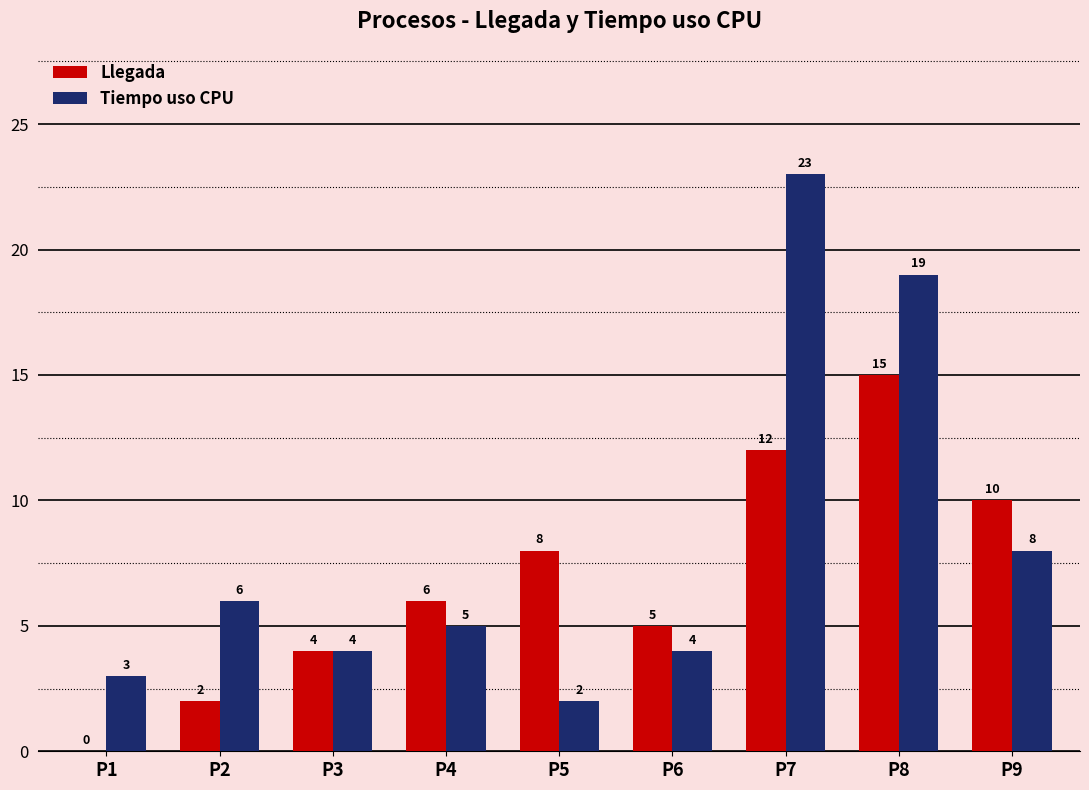

What is the greatest value displayed?

23